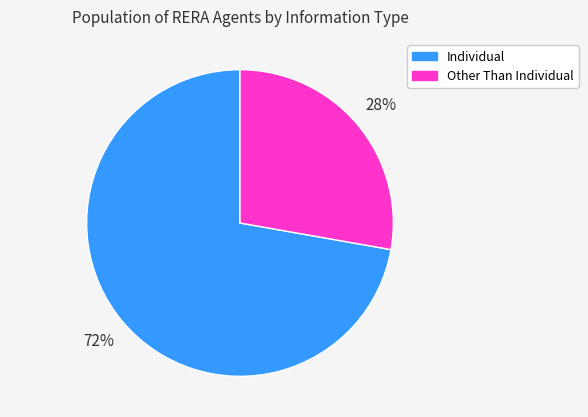

True or false: Other Than Individual accounts for 28% of the total.

True